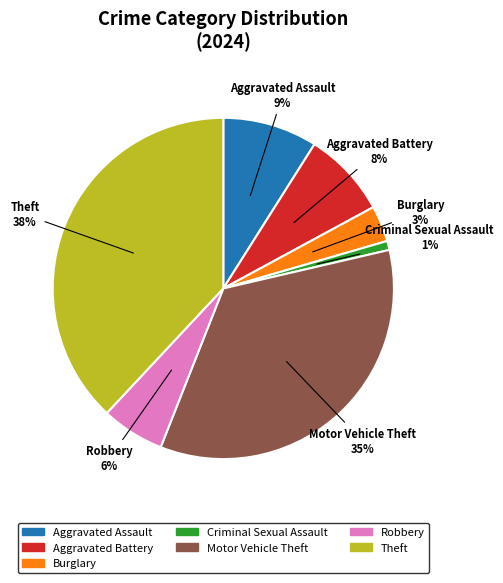

Is there a majority slice in this chart?

No